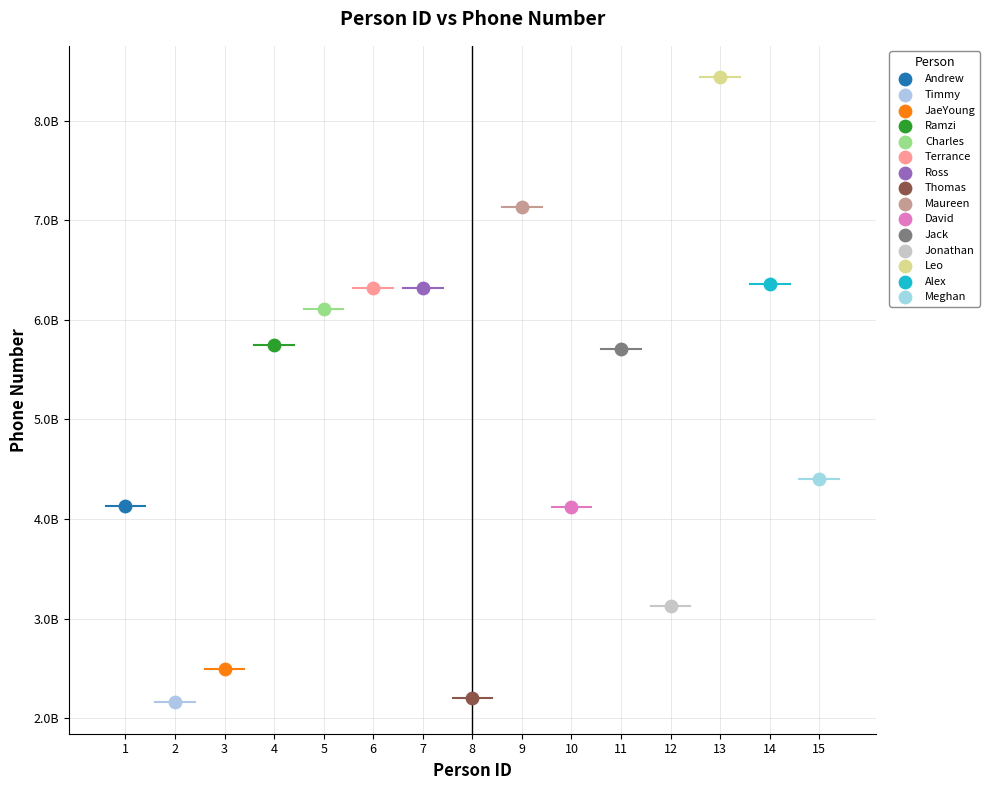

What are all the series names shown in the legend?

Andrew, Timmy, JaeYoung, Ramzi, Charles, Terrance, Ross, Thomas, Maureen, David, Jack, Jonathan, Leo, Alex, Meghan